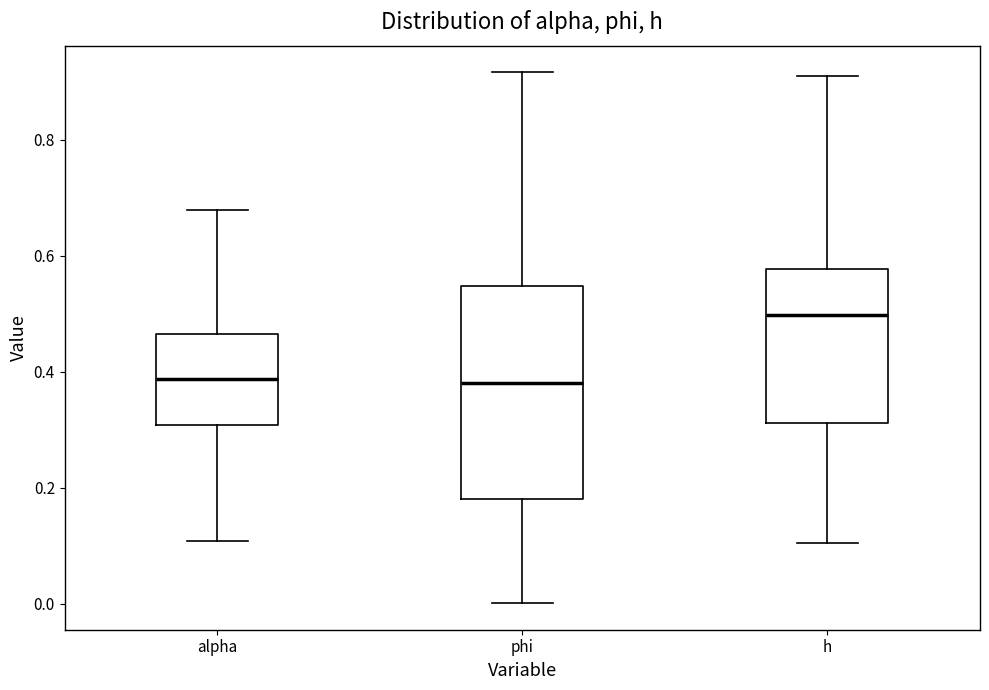

Reading left to right, transcribe this box plot: for each box, give where its median line is, the range the box spans, and where its two whiskers end, as read against the y-axis. The values are not printed on the chart, so give them approximately, as read against the axis.

alpha: median 0.38, box 0.30 to 0.46, whiskers 0.10 to 0.68
phi: median 0.38, box 0.18 to 0.54, whiskers 0.00 to 0.92
h: median 0.50, box 0.32 to 0.58, whiskers 0.10 to 0.92